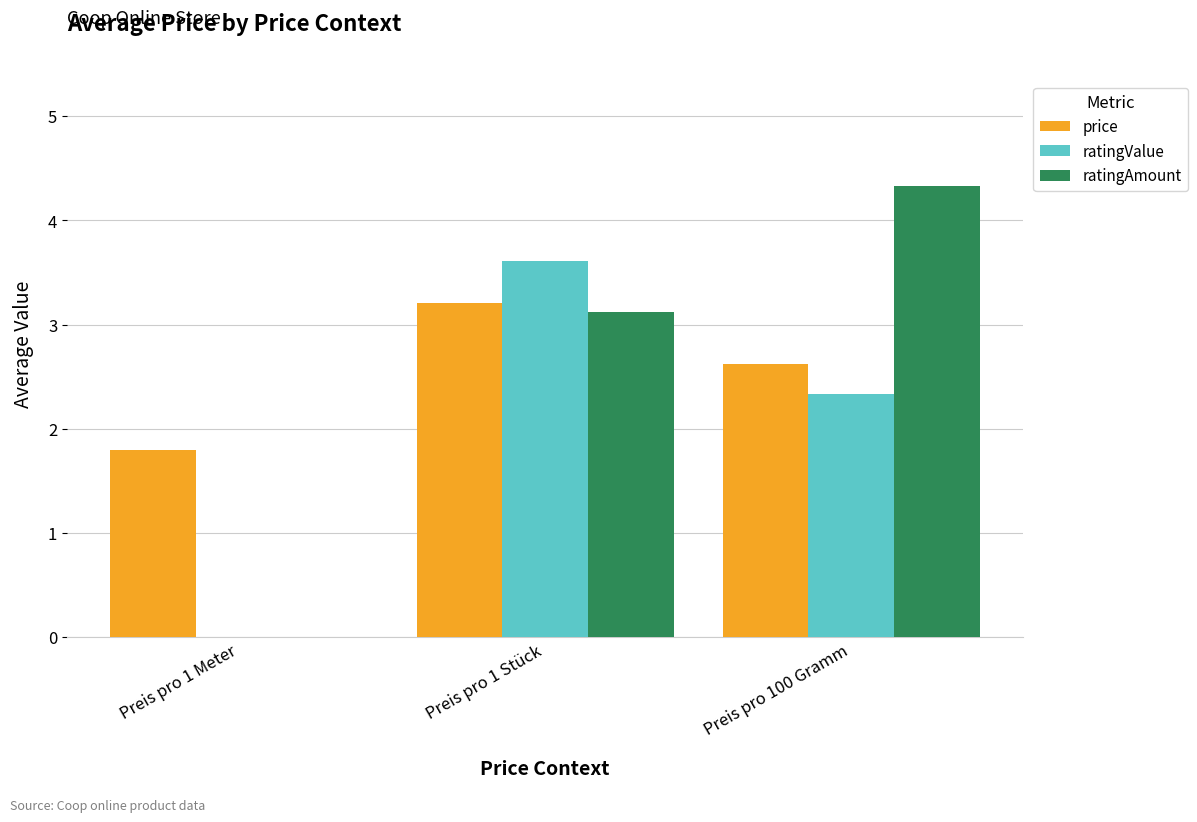

The value of price at Preis pro 100 Gramm is 4.4. True or false?

False